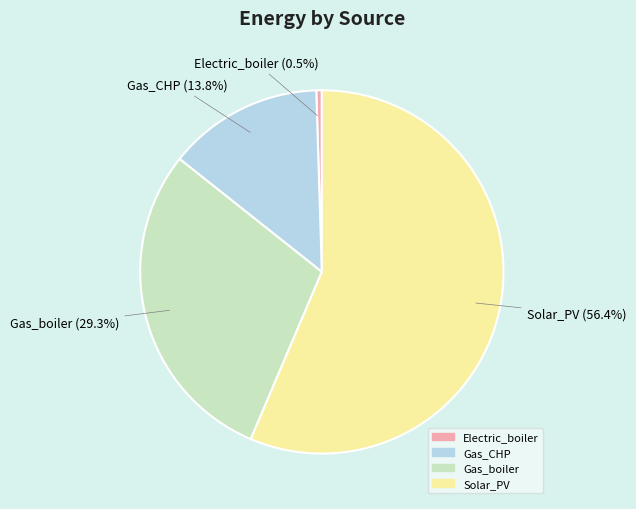

How many slices are in this pie chart?

4